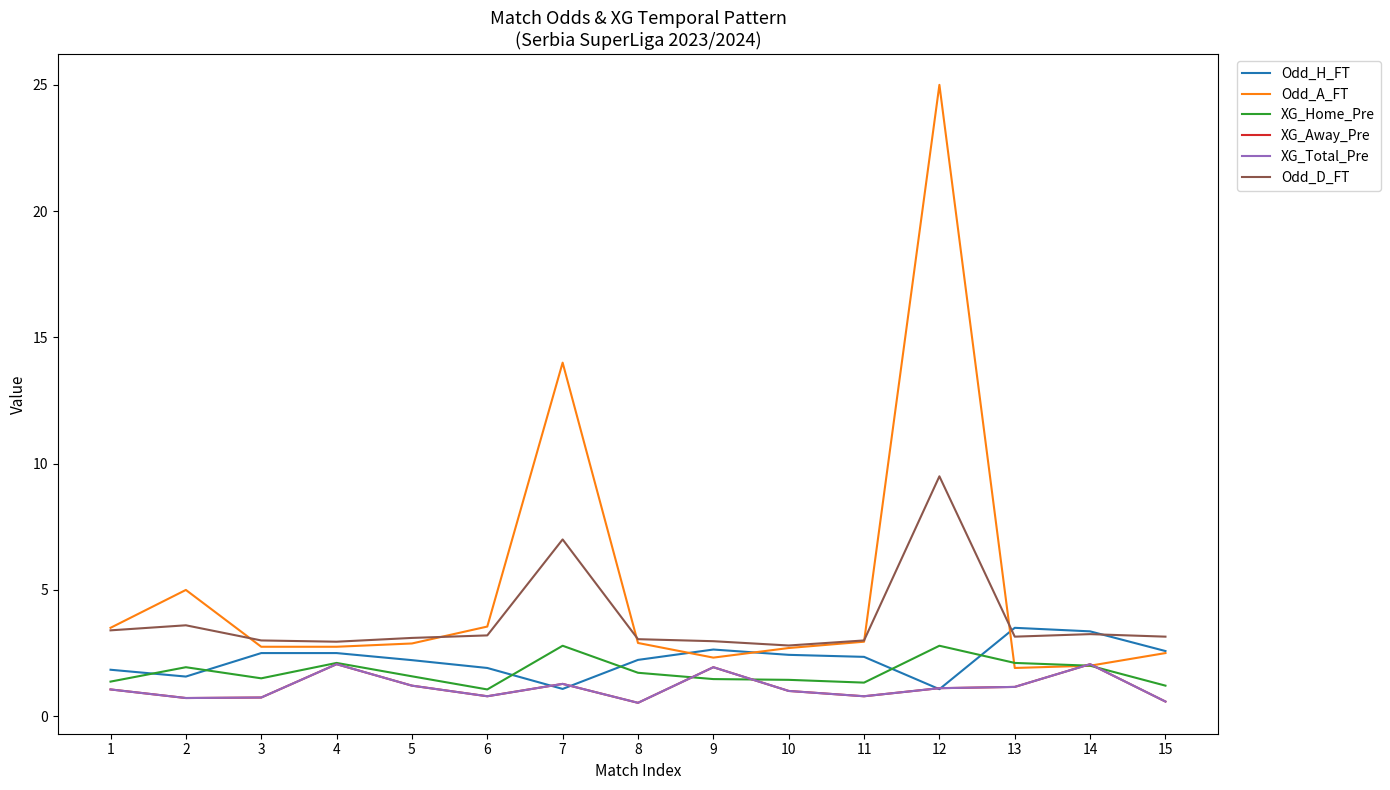

Does the chart display data point markers on the line(s)?

No